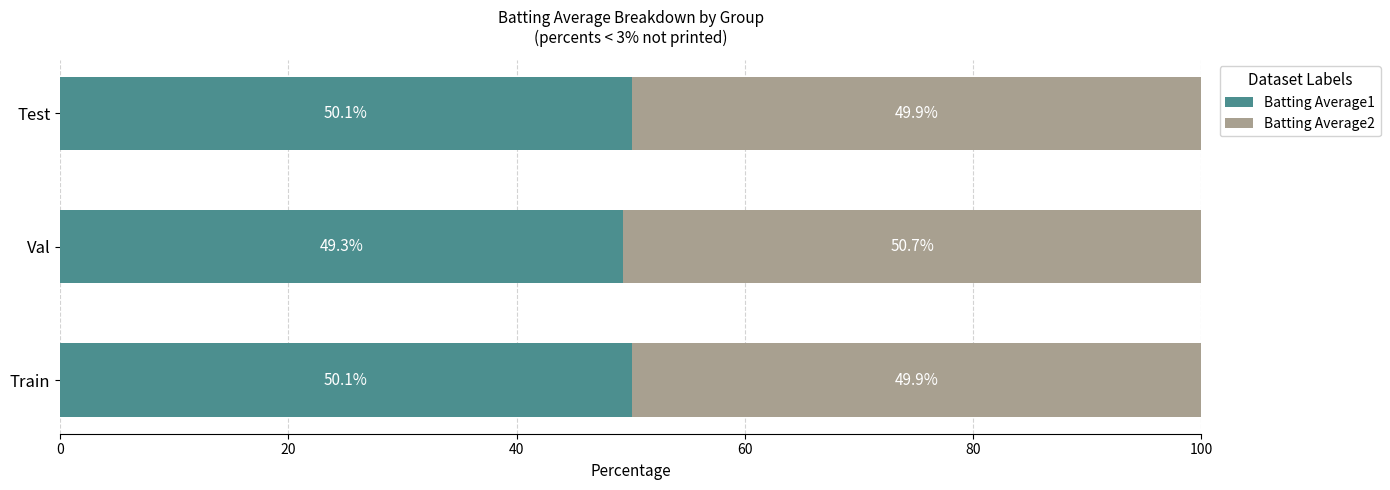

The Batting Average1 series shows 50.1 at Train. True or false?

True